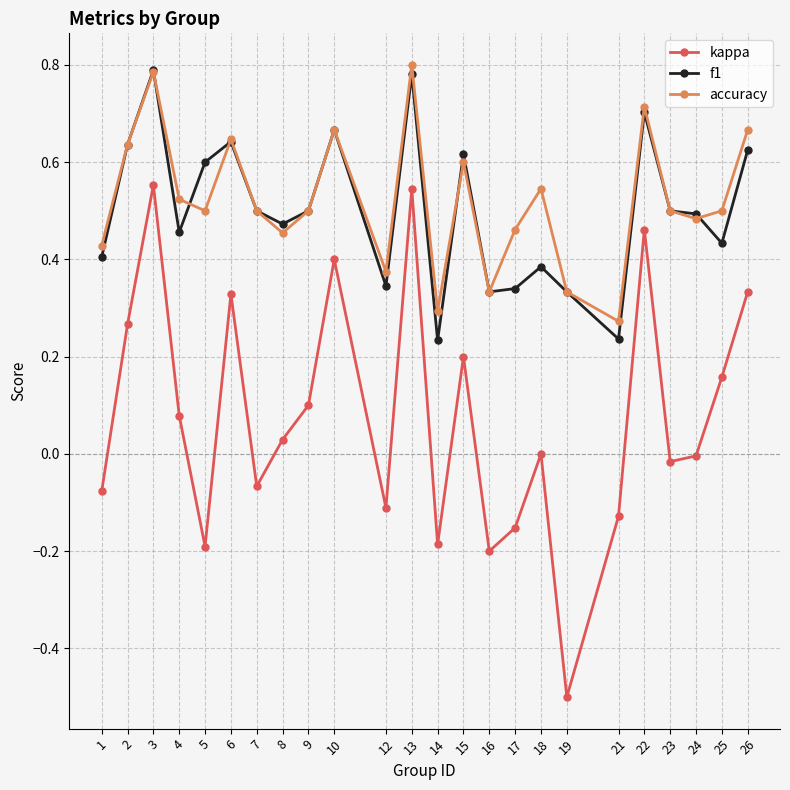

Is it true that f1 equals 0.3 at 23?

False